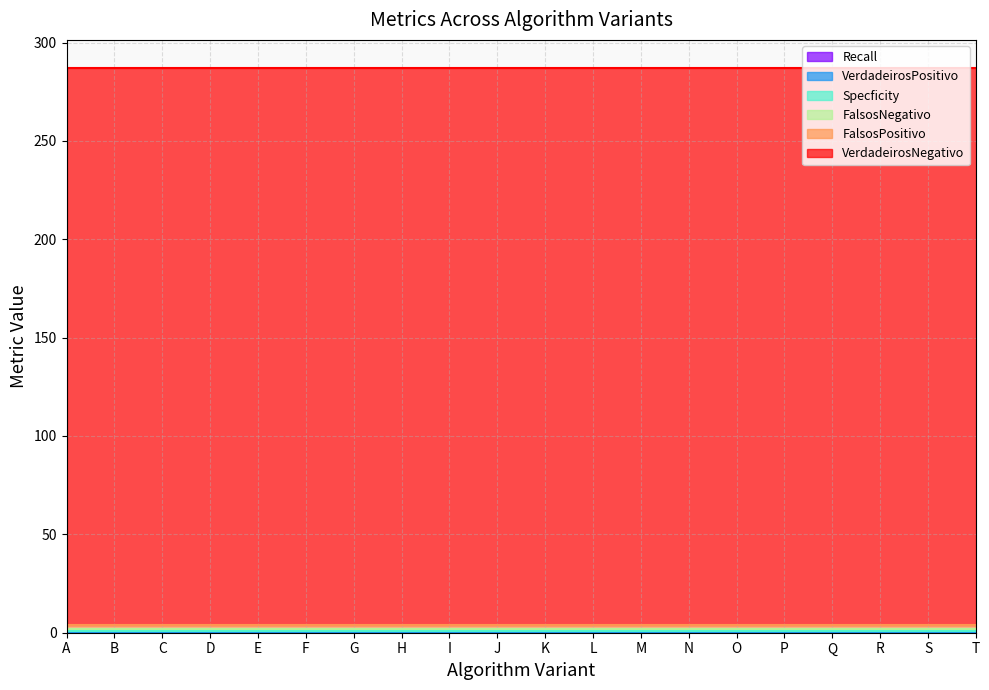

At which label does FalsosPositivo reach its peak?

A